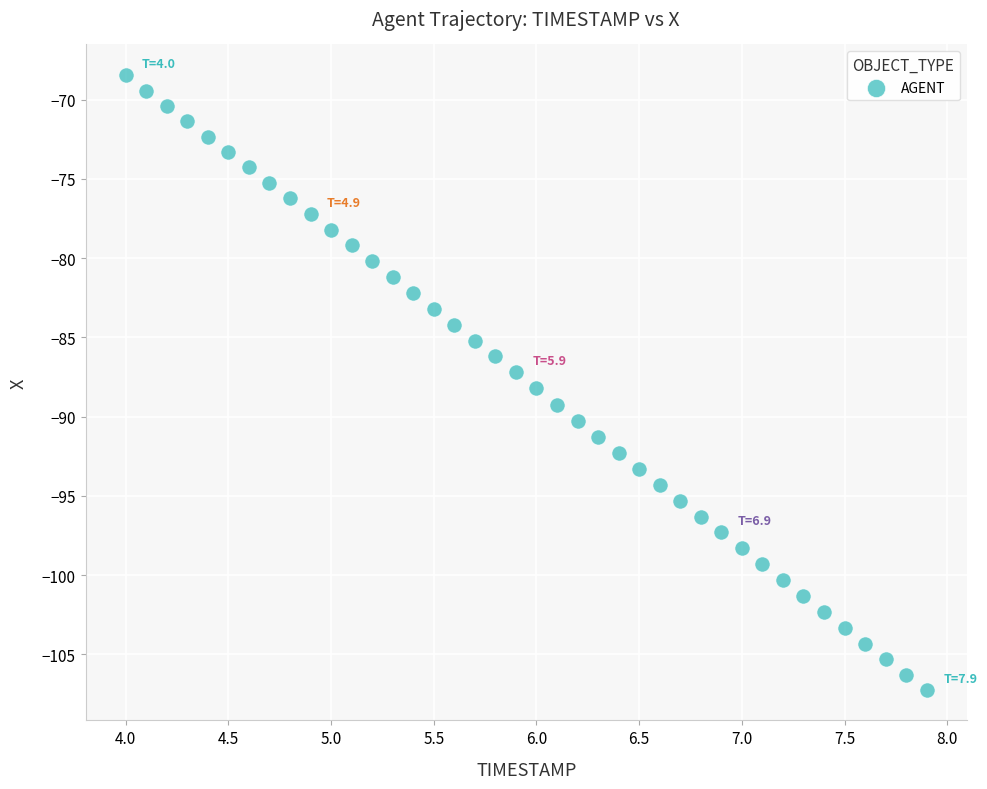

What is the range of X values (max minus min)?

3.9